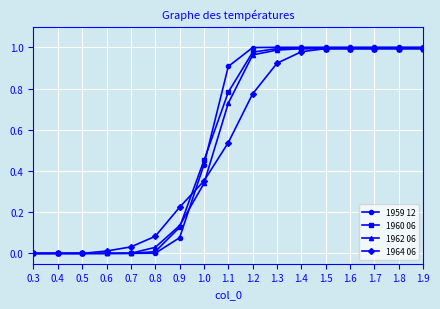

Is it true that 1964 06 equals 1.0 at 1.7?

True